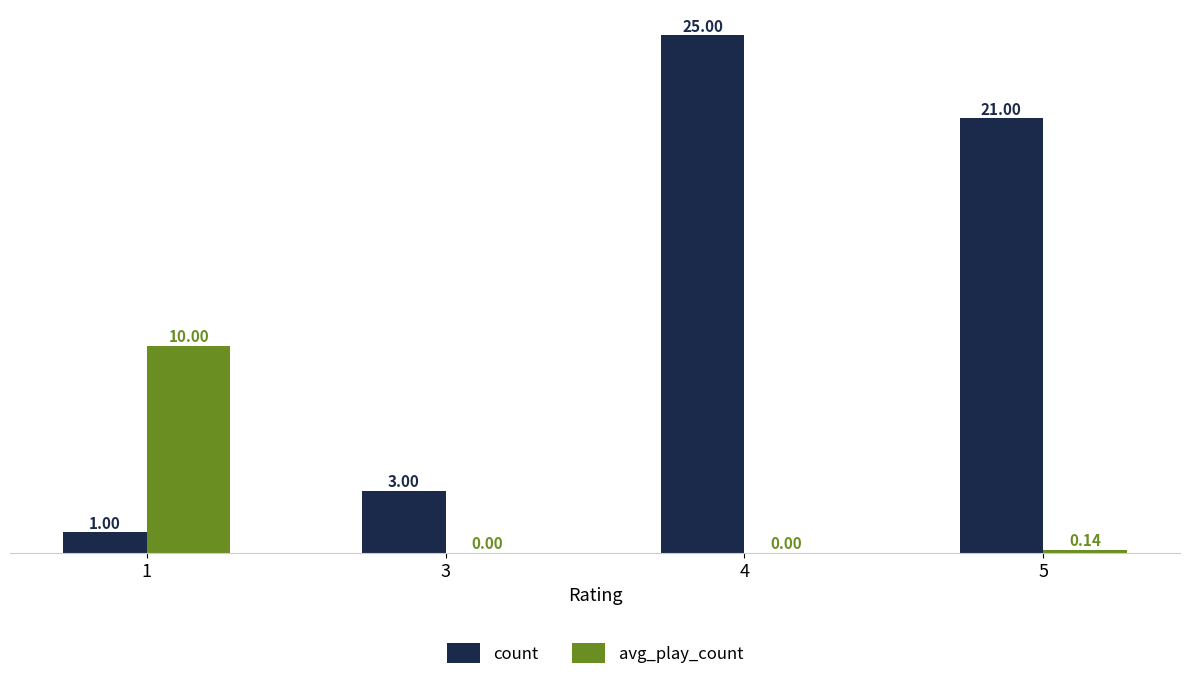

Which series changed the most between 1 and 3?

avg_play_count